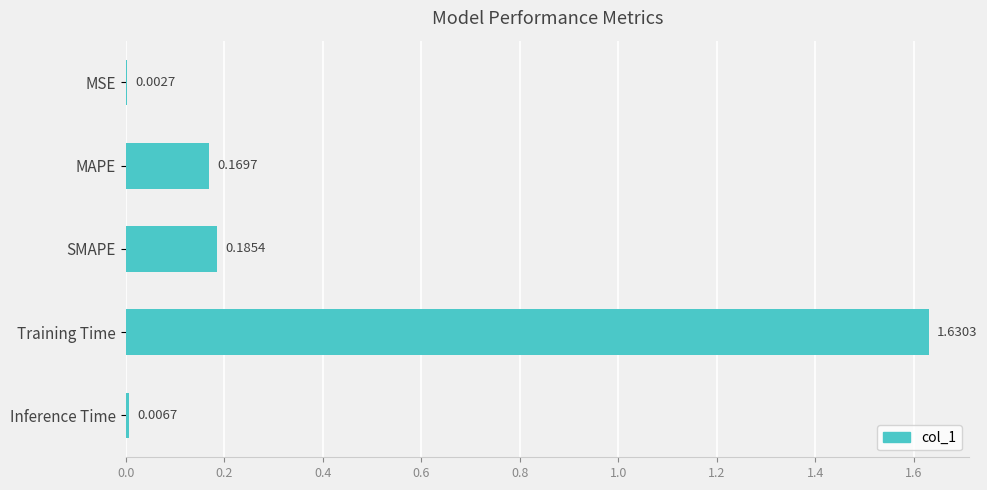

At which category does the chart reach its peak across all series?

Training Time